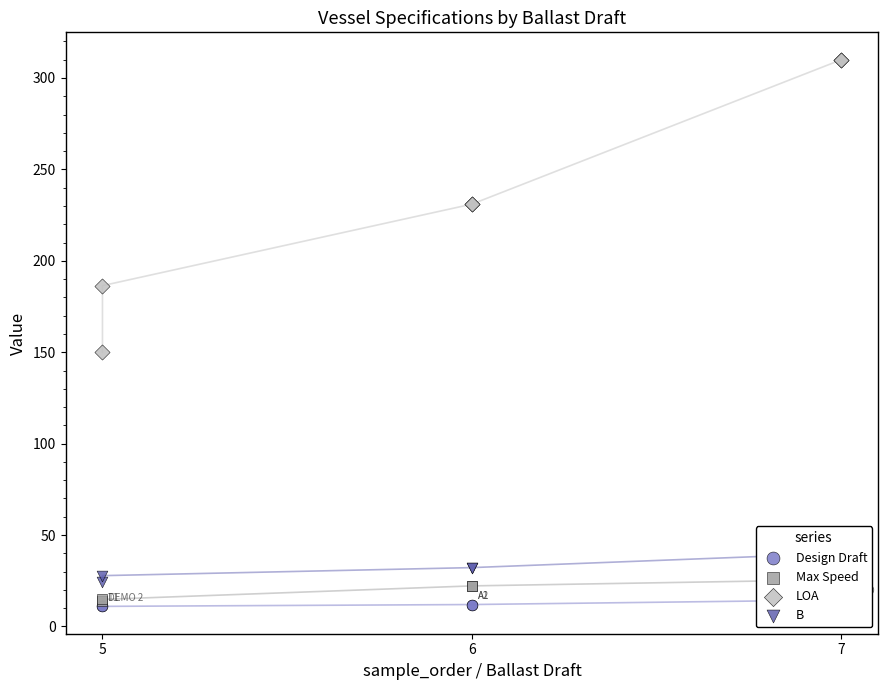

Which series has the largest total across all categories?

LOA